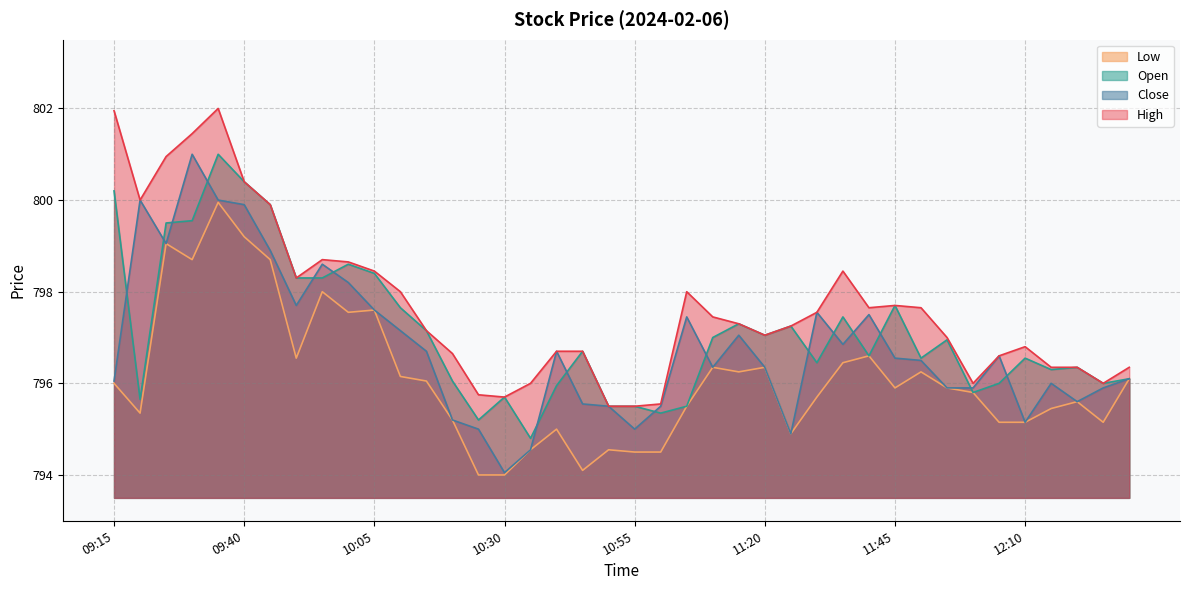

Count the number of categories in the chart.

40